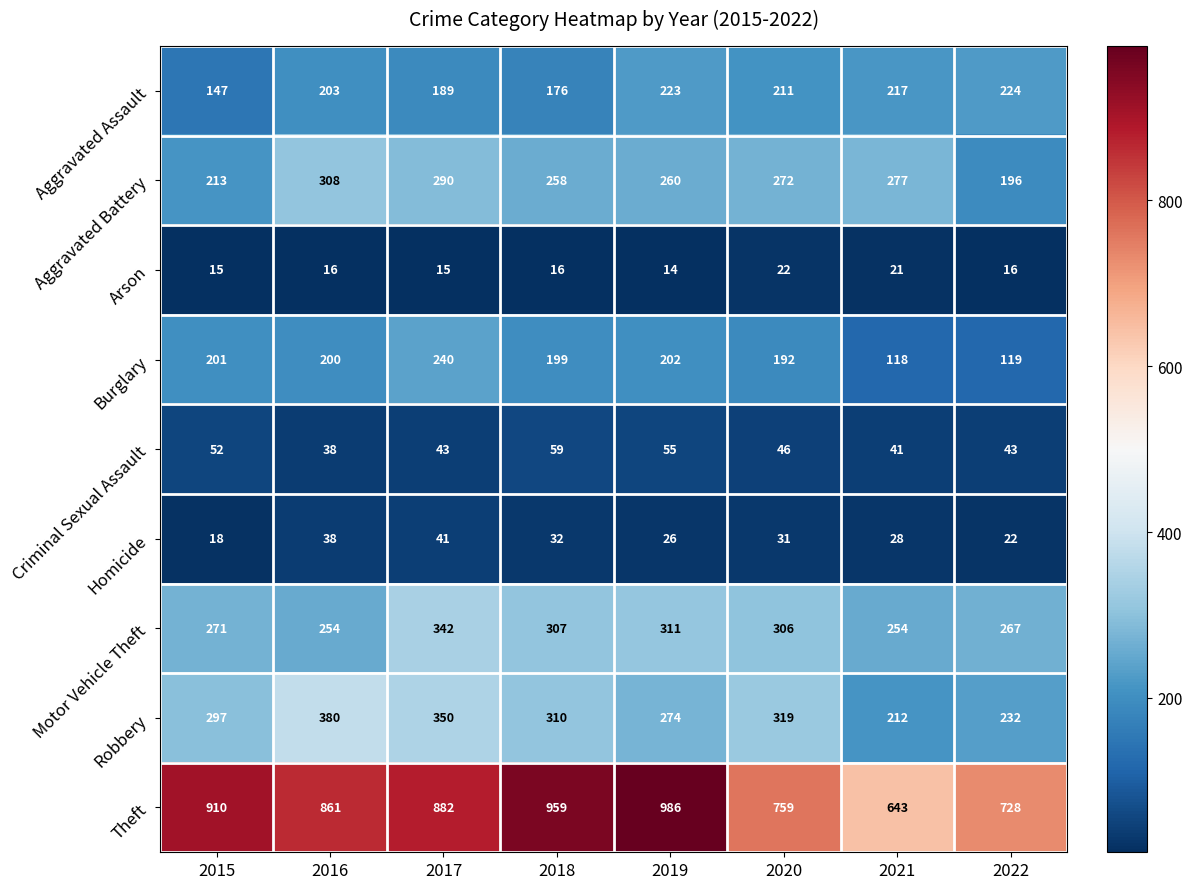

The Theft series shows 543 at 2015. True or false?

False